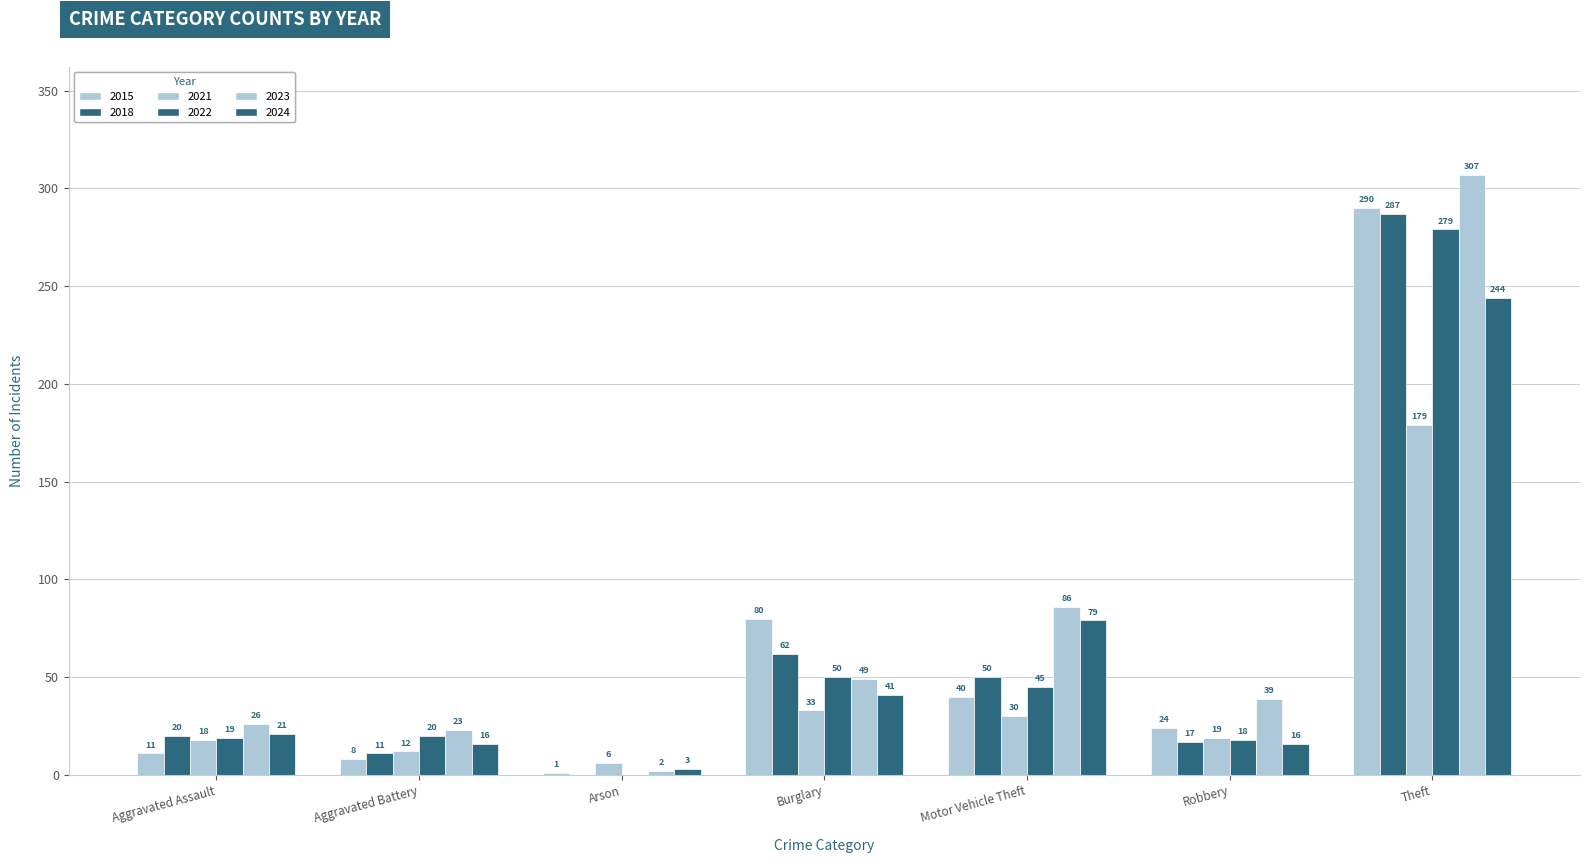

How many data points does each series have?

7